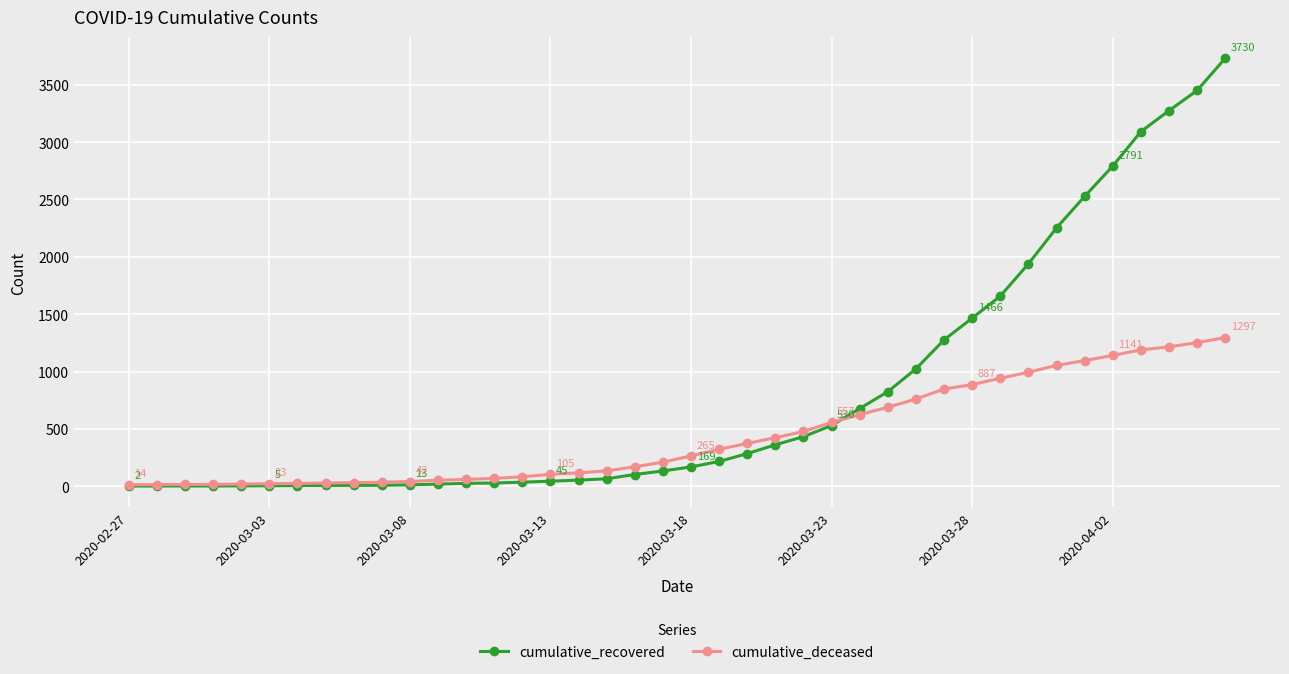

Which series has the largest total across all categories?

cumulative_recovered